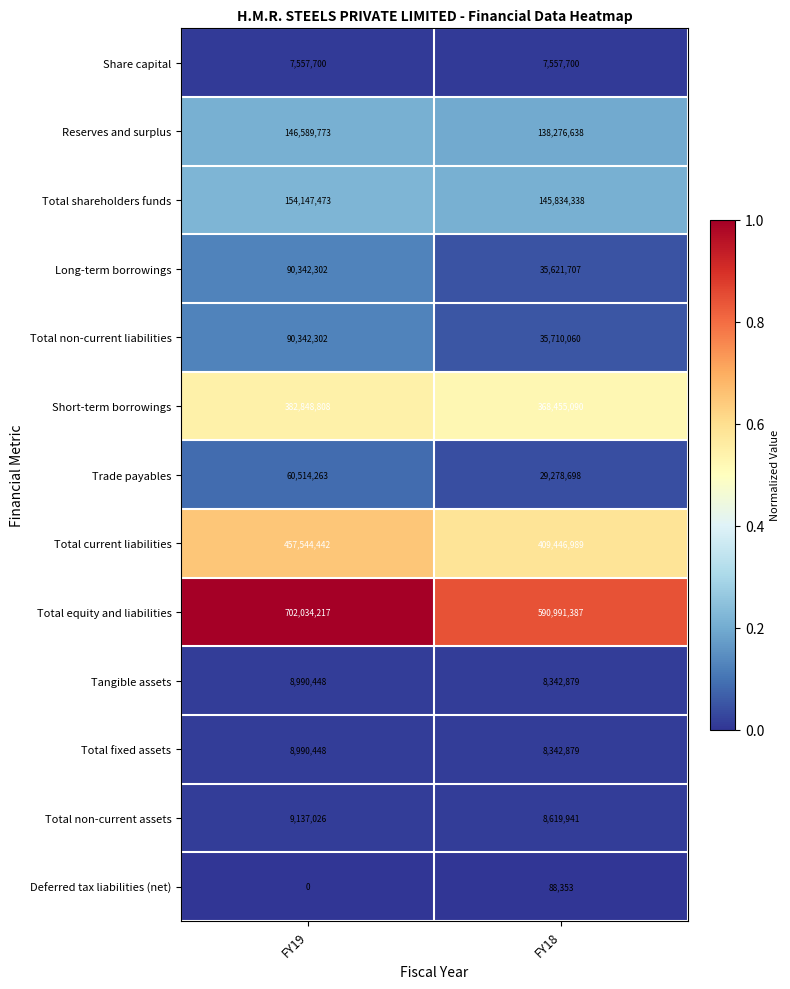

What value does the Long-term borrowings series have at FY18?

35621707